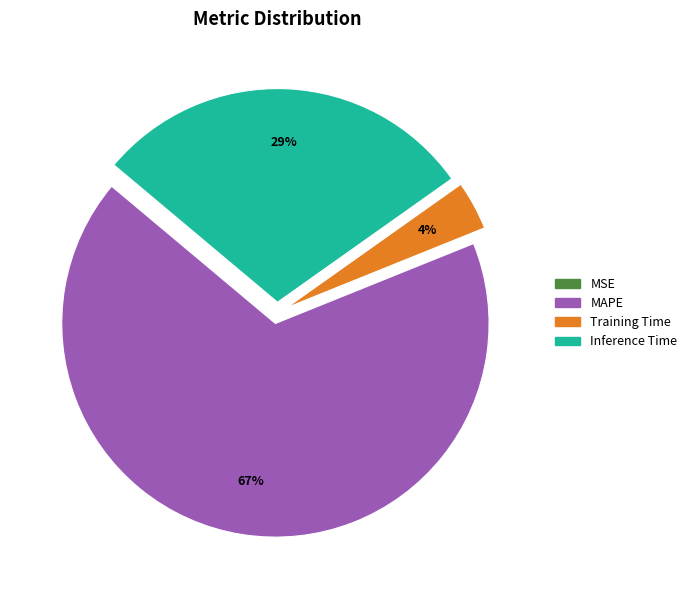

Is Inference Time the majority of the pie?

No